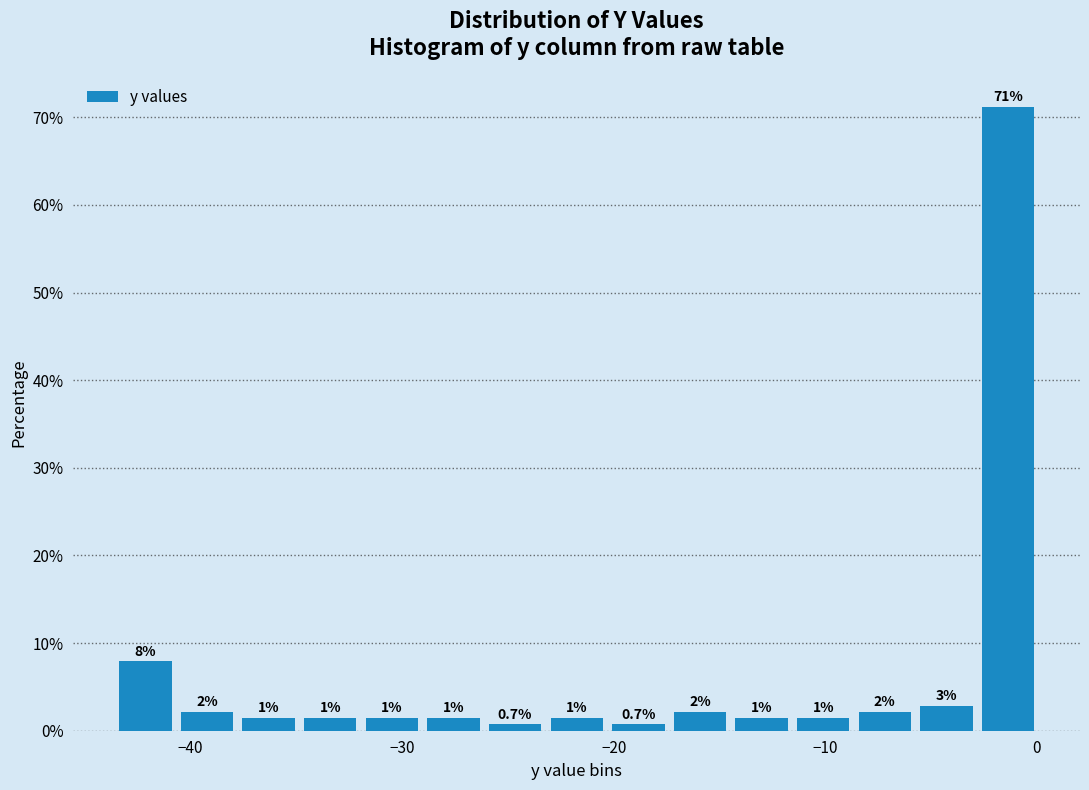

Read against the x-axis, roughly where is the centre of the tallest bar?

-1